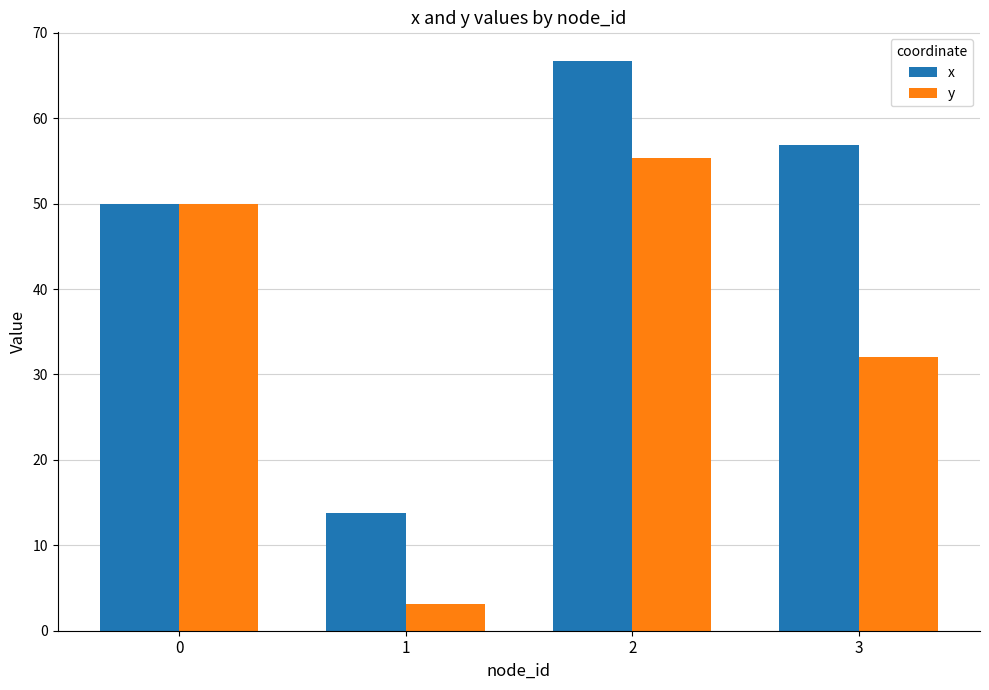

What is the greatest value displayed?

66.7